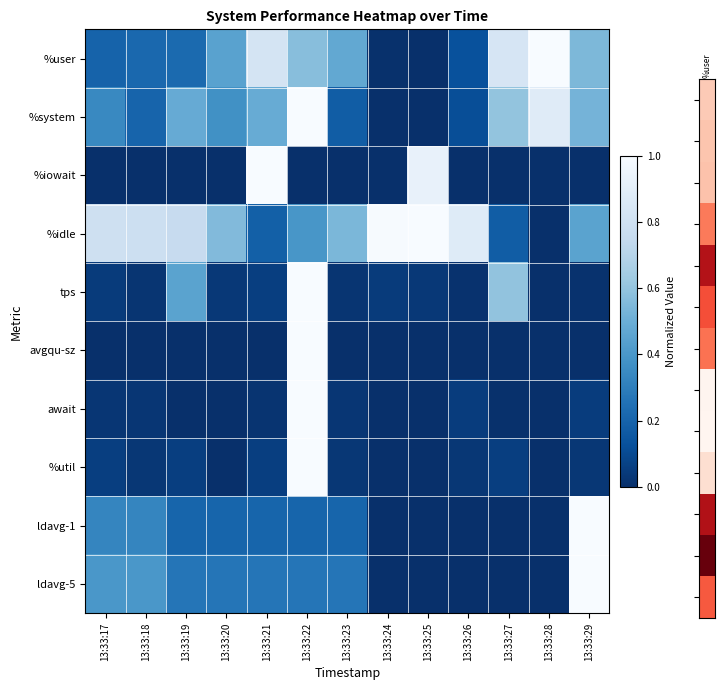

Reading left to right, transcribe all the data shown in this chart.

%user: 13:33:17=0.2	13:33:18=0.2	13:33:19=0.2	13:33:20=0.4	13:33:21=0.8	13:33:22=0.6	13:33:23=0.5	13:33:24=0.0	13:33:25=0.0	13:33:26=0.1	13:33:27=0.8	13:33:28=1.0	13:33:29=0.5
%system: 13:33:17=0.3	13:33:18=0.2	13:33:19=0.5	13:33:20=0.4	13:33:21=0.5	13:33:22=1.0	13:33:23=0.2	13:33:24=0.0	13:33:25=0.0	13:33:26=0.1	13:33:27=0.6	13:33:28=0.9	13:33:29=0.5
%iowait: 13:33:17=0.0	13:33:18=0.0	13:33:19=0.0	13:33:20=0.0	13:33:21=1.0	13:33:22=0.0	13:33:23=0.0	13:33:24=0.0	13:33:25=0.9	13:33:26=0.0	13:33:27=0.0	13:33:28=0.0	13:33:29=0.0
%idle: 13:33:17=0.8	13:33:18=0.8	13:33:19=0.8	13:33:20=0.6	13:33:21=0.2	13:33:22=0.4	13:33:23=0.5	13:33:24=1.0	13:33:25=1.0	13:33:26=0.9	13:33:27=0.2	13:33:28=0.0	13:33:29=0.5
tps: 13:33:17=0.0	13:33:18=0.0	13:33:19=0.4	13:33:20=0.0	13:33:21=0.1	13:33:22=1.0	13:33:23=0.0	13:33:24=0.0	13:33:25=0.0	13:33:26=0.0	13:33:27=0.6	13:33:28=0.0	13:33:29=0.0
avgqu-sz: 13:33:17=0.0	13:33:18=0.0	13:33:19=0.0	13:33:20=0.0	13:33:21=0.0	13:33:22=1.0	13:33:23=0.0	13:33:24=0.0	13:33:25=0.0	13:33:26=0.0	13:33:27=0.0	13:33:28=0.0	13:33:29=0.0
await: 13:33:17=0.0	13:33:18=0.0	13:33:19=0.0	13:33:20=0.0	13:33:21=0.0	13:33:22=1.0	13:33:23=0.0	13:33:24=0.0	13:33:25=0.0	13:33:26=0.0	13:33:27=0.0	13:33:28=0.0	13:33:29=0.0
%util: 13:33:17=0.1	13:33:18=0.0	13:33:19=0.1	13:33:20=0.0	13:33:21=0.1	13:33:22=1.0	13:33:23=0.0	13:33:24=0.0	13:33:25=0.0	13:33:26=0.0	13:33:27=0.1	13:33:28=0.0	13:33:29=0.0
ldavg-1: 13:33:17=0.3	13:33:18=0.3	13:33:19=0.2	13:33:20=0.2	13:33:21=0.2	13:33:22=0.2	13:33:23=0.2	13:33:24=0.0	13:33:25=0.0	13:33:26=0.0	13:33:27=0.0	13:33:28=0.0	13:33:29=1.0
ldavg-5: 13:33:17=0.4	13:33:18=0.4	13:33:19=0.3	13:33:20=0.3	13:33:21=0.3	13:33:22=0.3	13:33:23=0.3	13:33:24=0.0	13:33:25=0.0	13:33:26=0.0	13:33:27=0.0	13:33:28=0.0	13:33:29=1.0